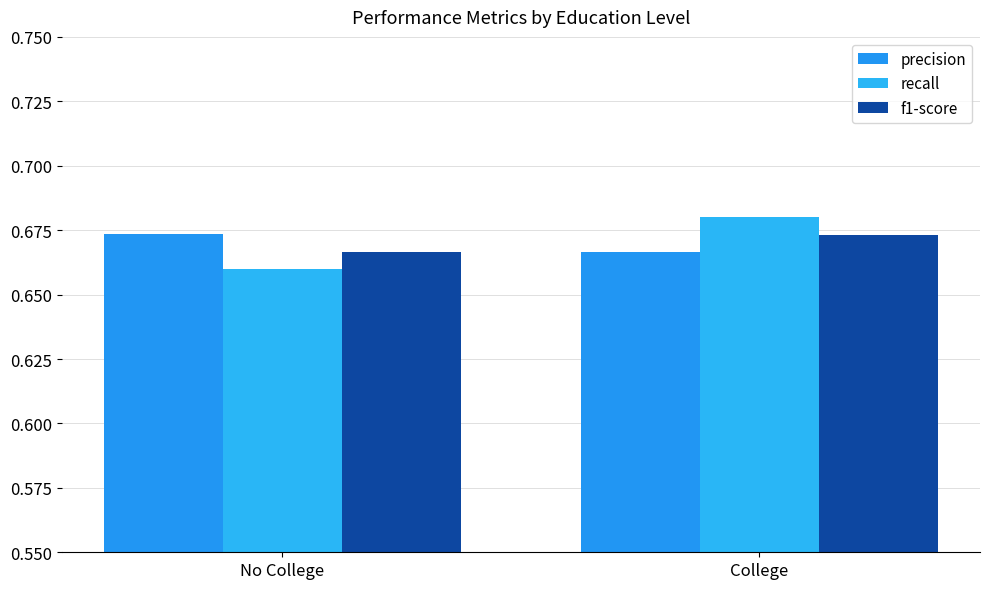

How many groups of bars are there?

2